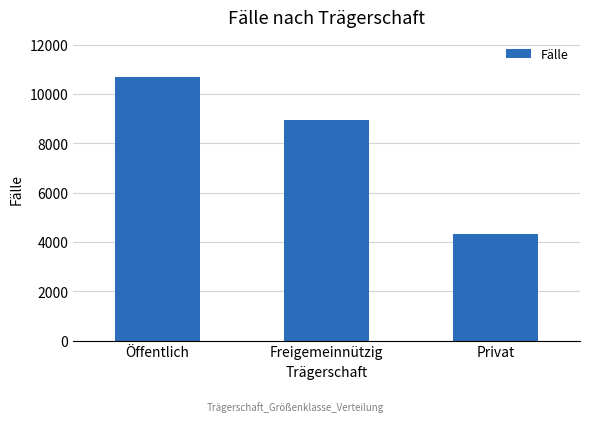

What is the sum of the values at Freigemeinnützig and Privat?

13243